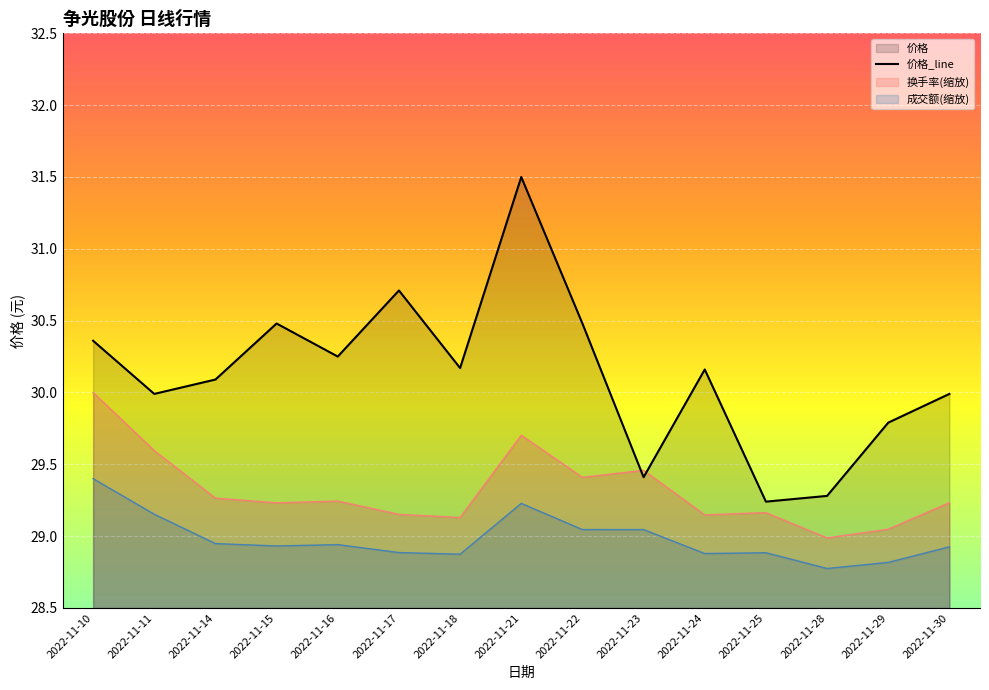

Reading right to left, what are all the values shown in this chart?

价格: 2022-11-30=30.0	2022-11-29=29.8	2022-11-28=29.3	2022-11-25=29.2	2022-11-24=30.2	2022-11-23=29.4	2022-11-22=30.5	2022-11-21=31.5	2022-11-18=30.2	2022-11-17=30.7	2022-11-16=30.2	2022-11-15=30.5	2022-11-14=30.1	2022-11-11=30.0	2022-11-10=30.4
成交额(万元): 2022-11-30=28.9	2022-11-29=28.8	2022-11-28=28.8	2022-11-25=28.9	2022-11-24=28.9	2022-11-23=29.0	2022-11-22=29.0	2022-11-21=29.2	2022-11-18=28.9	2022-11-17=28.9	2022-11-16=28.9	2022-11-15=28.9	2022-11-14=28.9	2022-11-11=29.2	2022-11-10=29.4
换手率: 2022-11-30=29.2	2022-11-29=29.0	2022-11-28=29.0	2022-11-25=29.2	2022-11-24=29.1	2022-11-23=29.5	2022-11-22=29.4	2022-11-21=29.7	2022-11-18=29.1	2022-11-17=29.2	2022-11-16=29.2	2022-11-15=29.2	2022-11-14=29.3	2022-11-11=29.6	2022-11-10=30.0